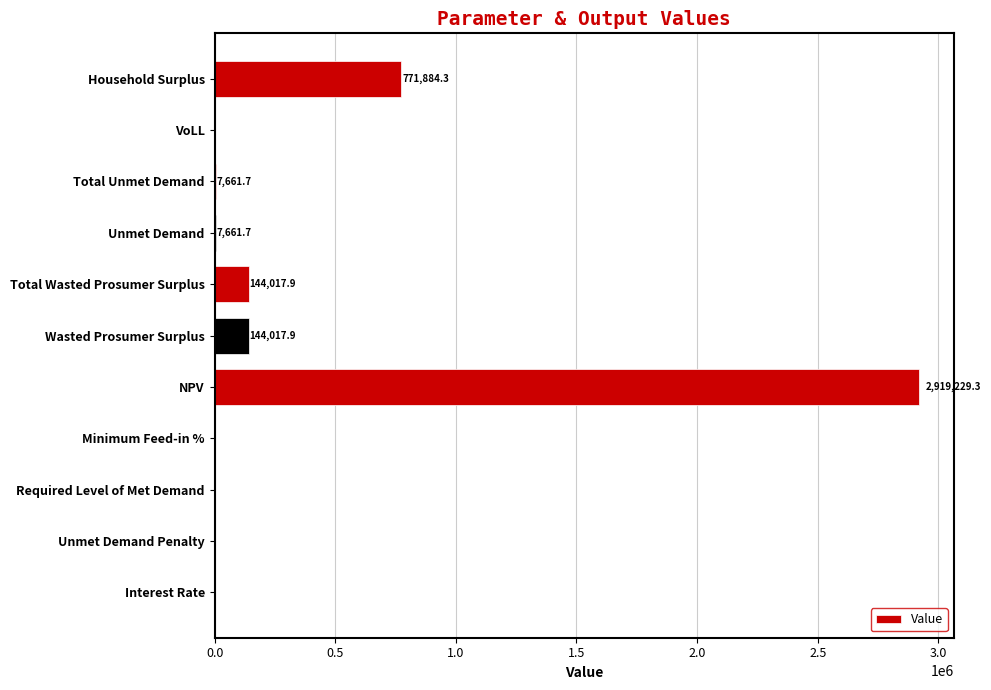

True or false: the data shows 7661.7 at Total Unmet Demand.

True